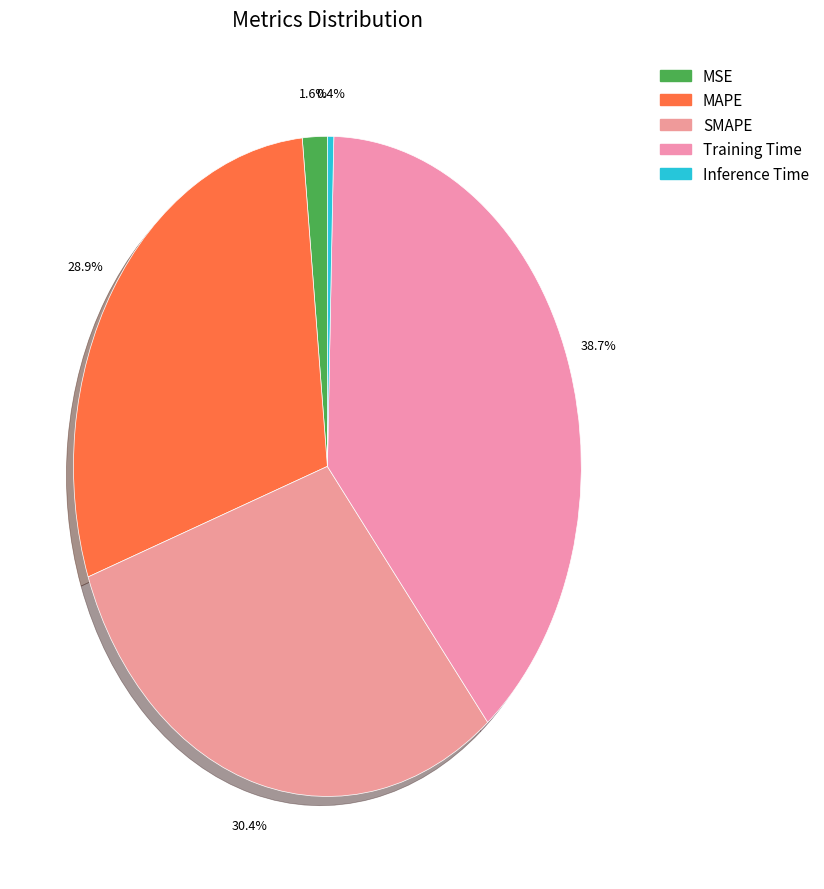

What percentage is the MSE slice, to the nearest percent?

2%